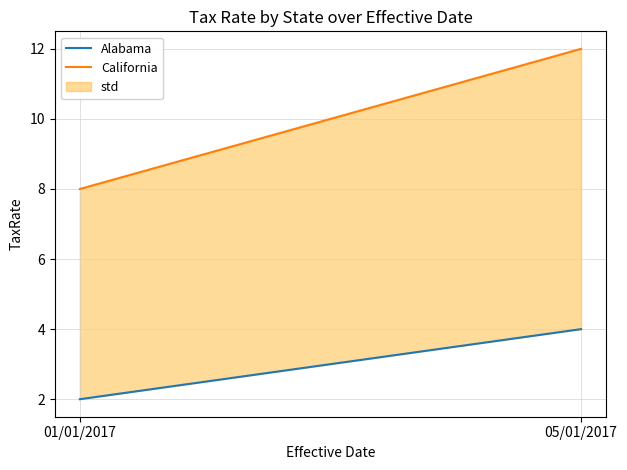

Count the Alabama values in the range 2 to 4.

2